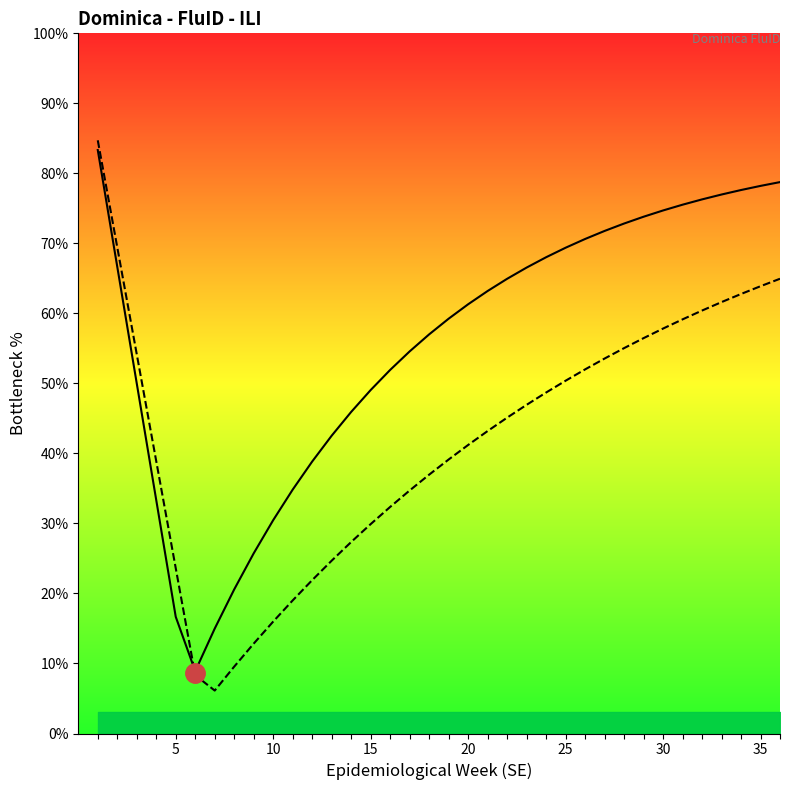

True or false: CPU Bottleneck has more than 1 points higher than both neighbors.

False